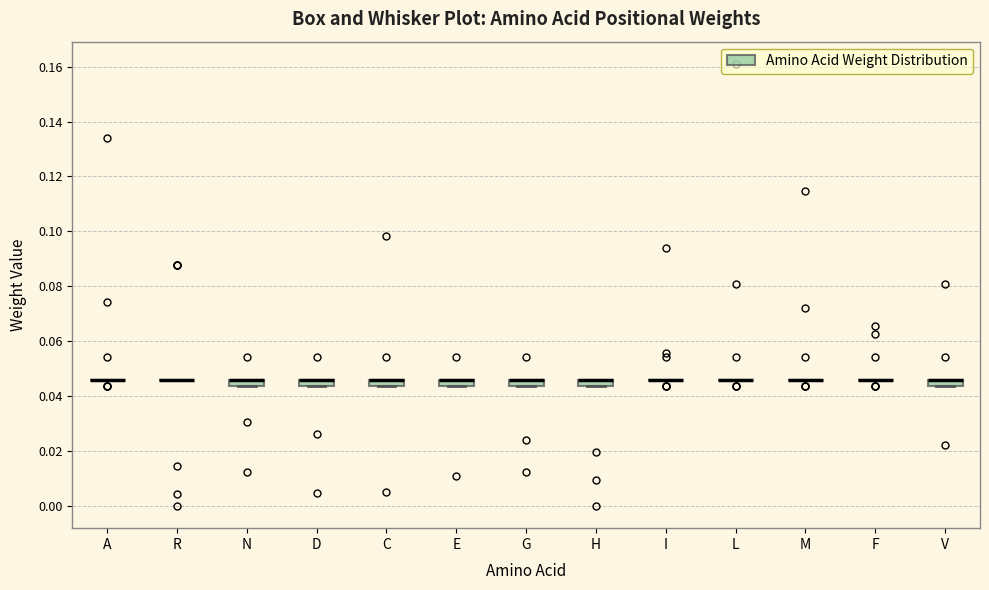

Where is the lower edge of the box for D on the y-axis? The values are not printed on the chart, so give them approximately, as read against the axis.

0.044